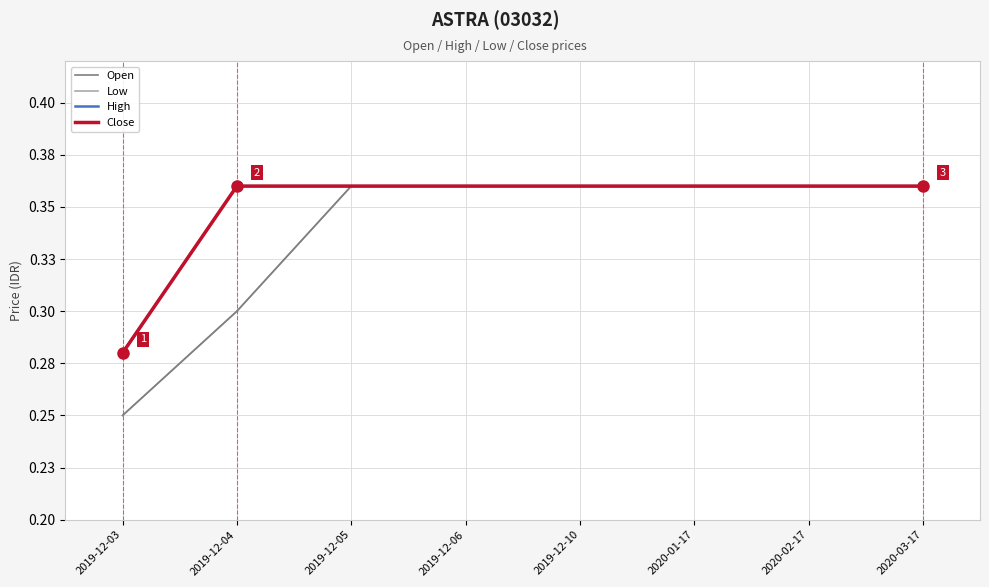

What is the difference between the Open values at 2019-12-10 and 2019-12-04?

0.1